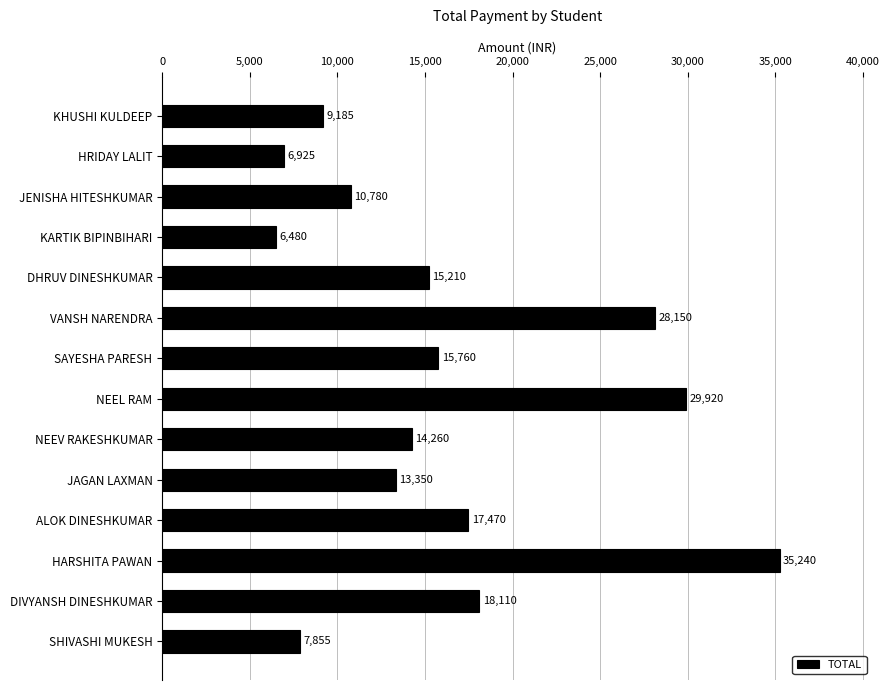

What value does the data have at JAGAN LAXMAN, to the nearest 100?

13400